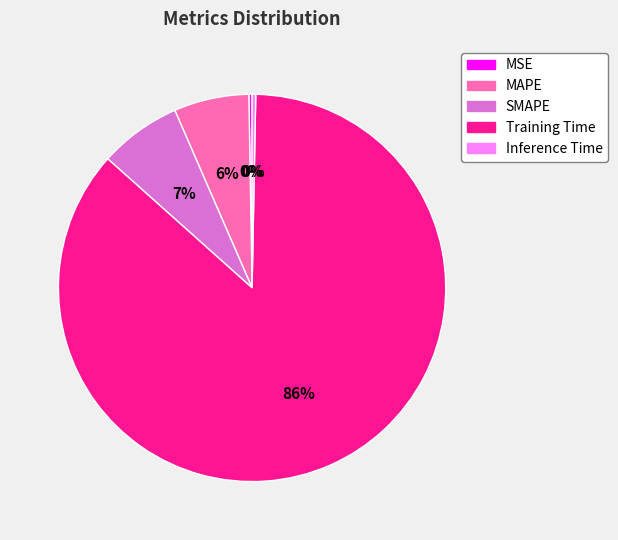

To the nearest percent, what is the combined percentage of SMAPE and MAPE?

13%